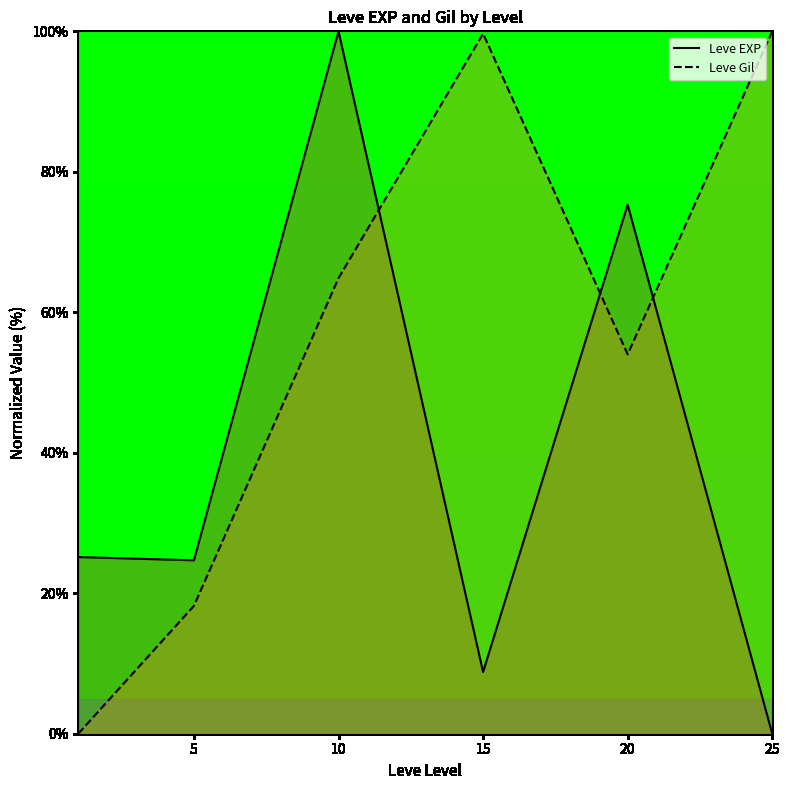

After their last crossing, which series has the higher values: Leve Gil or Leve EXP?

Leve Gil